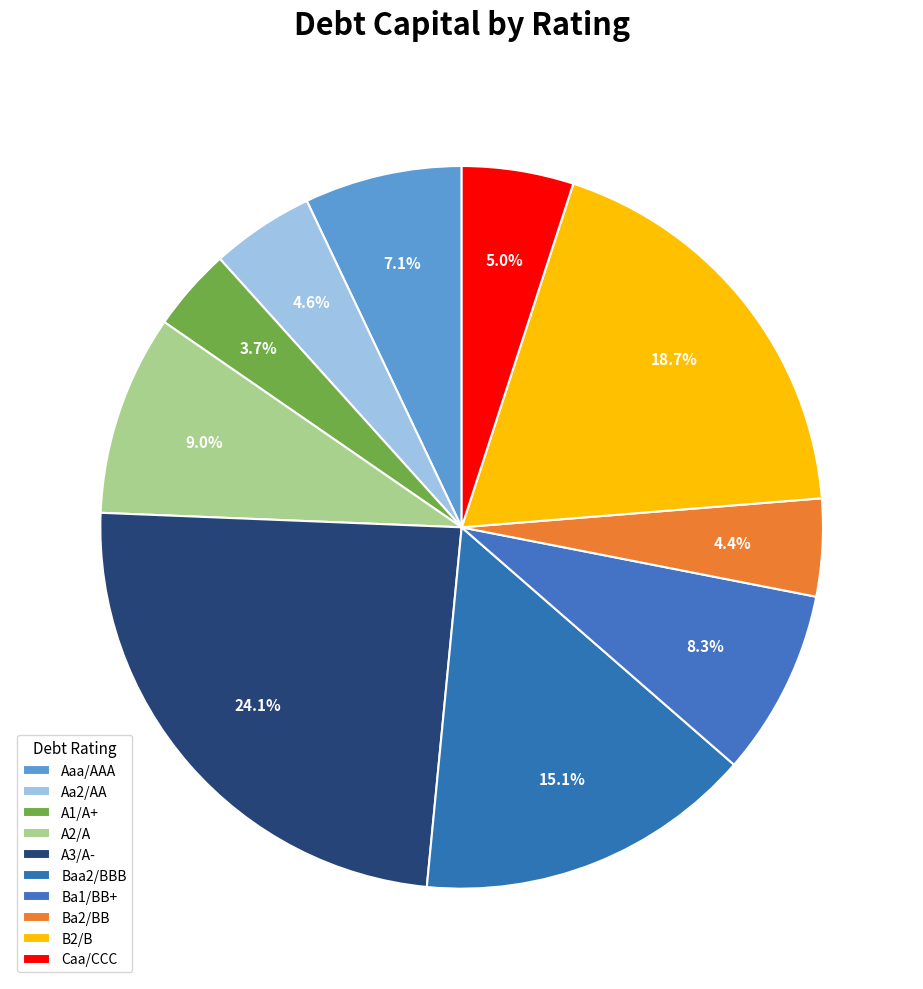

Combined, do A2/A and Ba1/BB+ account for over 50%?

No